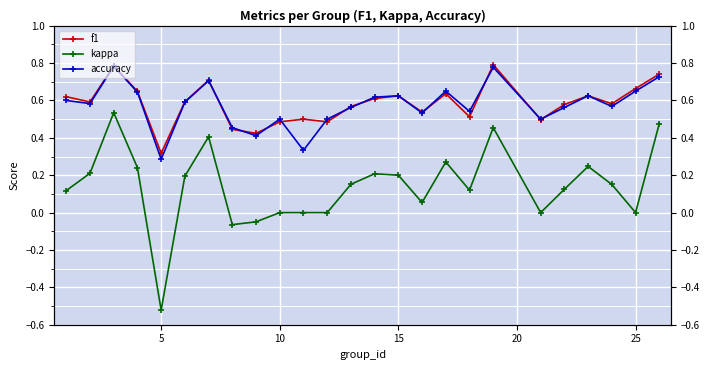

Reading left to right, what are all the values shown in this chart?

f1: 0.6	0.6	0.8	0.6	0.3	0.6	0.7	0.4	0.4	0.5	0.5	0.5	0.6	0.6	0.6	0.5	0.6	0.5	0.8	0.5	0.6	0.6	0.6	0.7	0.7
kappa: 0.1	0.2	0.5	0.2	-0.5	0.2	0.4	-0.1	-0.0	0.0	0.0	0.0	0.2	0.2	0.2	0.1	0.3	0.1	0.5	0.0	0.1	0.2	0.2	0.0	0.5
accuracy: 0.6	0.6	0.8	0.6	0.3	0.6	0.7	0.5	0.4	0.5	0.3	0.5	0.6	0.6	0.6	0.5	0.7	0.5	0.8	0.5	0.6	0.6	0.6	0.7	0.7